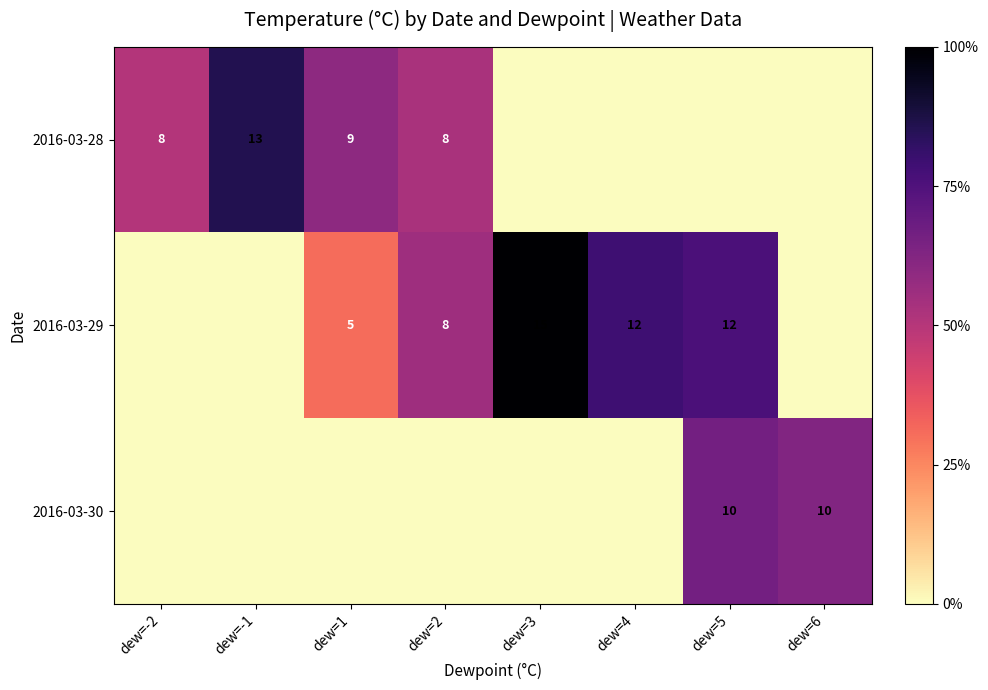

The value of 2016-03-30 at dew=6 is 10. True or false?

True